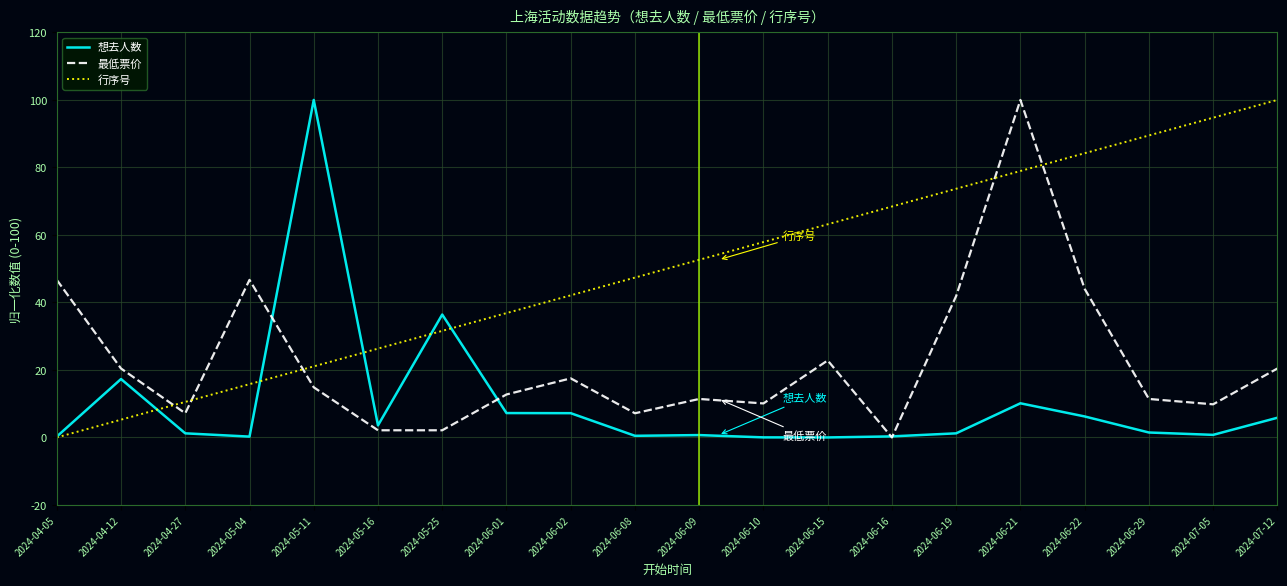

After their last crossing, which series has the higher values: 最低票价 or 行序号?

行序号